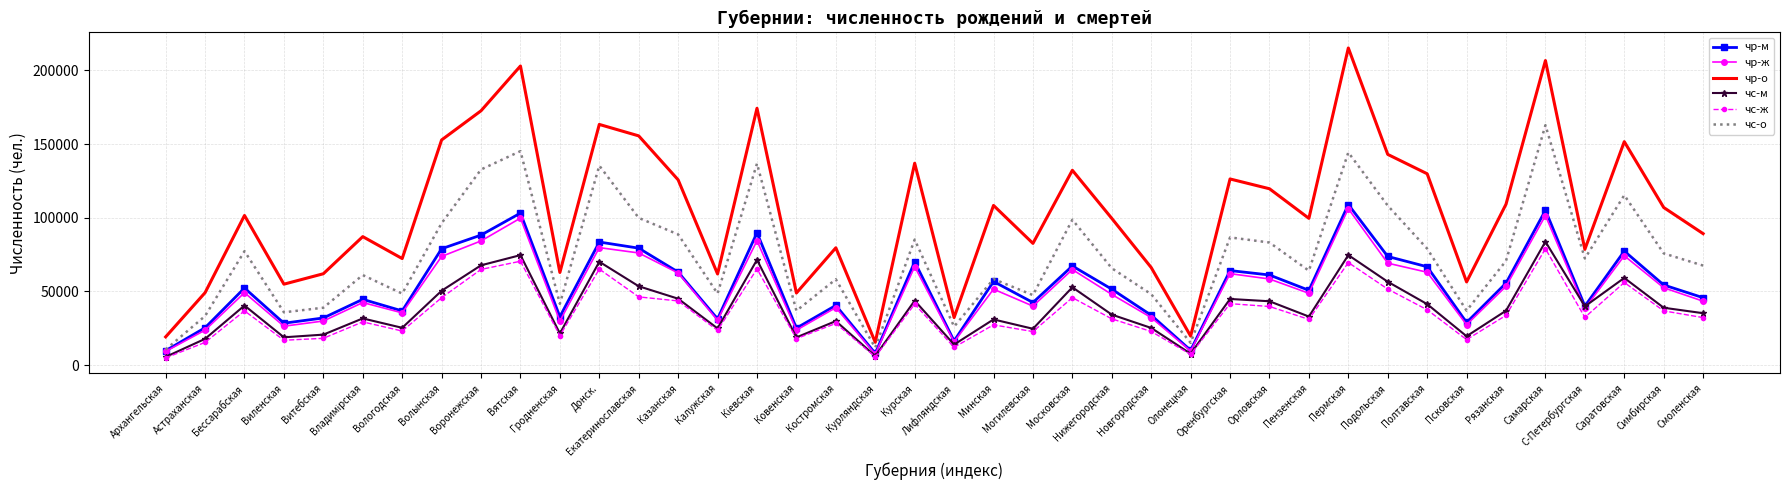

What is the smallest value displayed?

4983